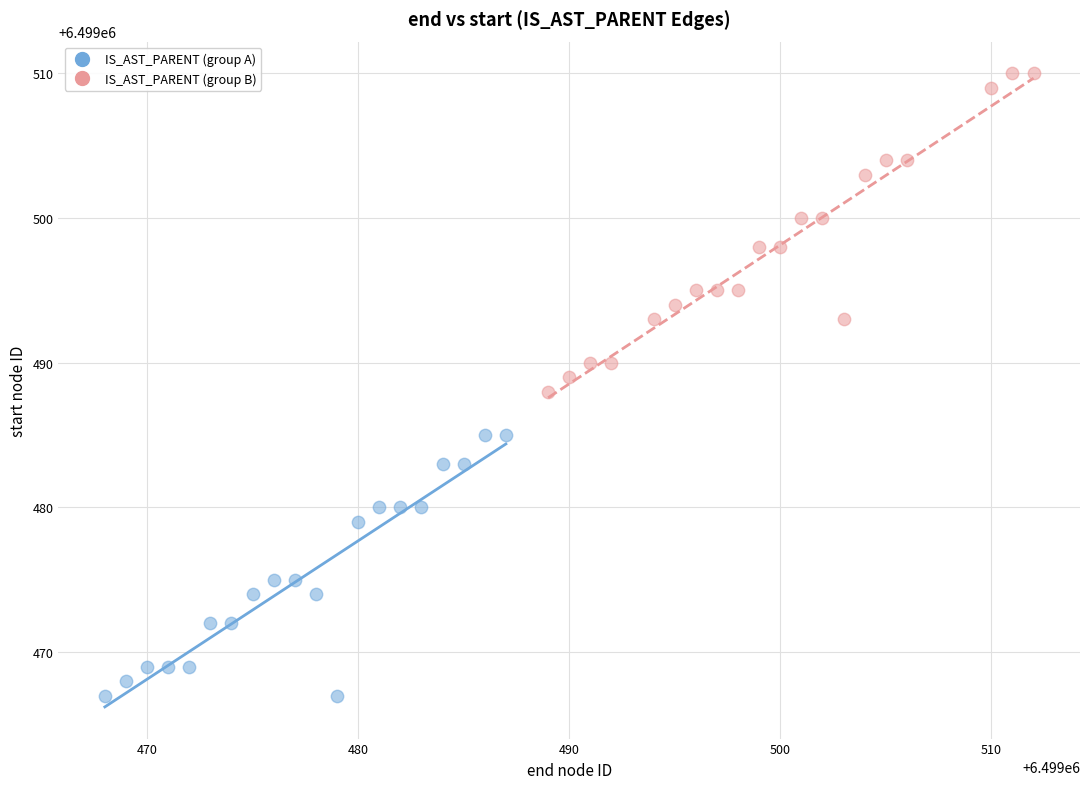

Which series contains the lowest Y value?

IS_AST_PARENT (group A)